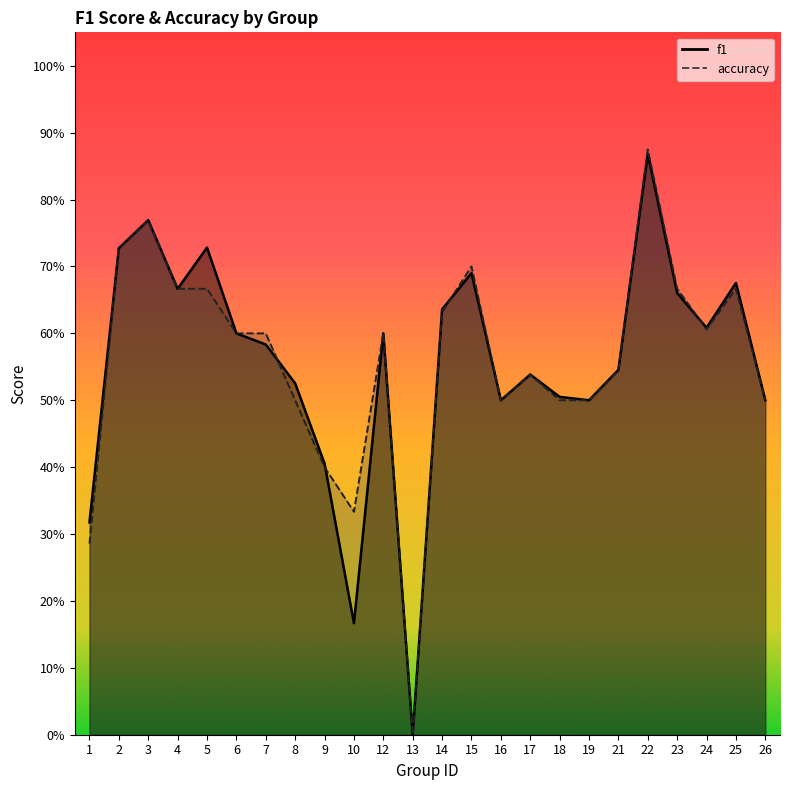

Which series ends up on top after the final intersection of f1 and accuracy?

f1